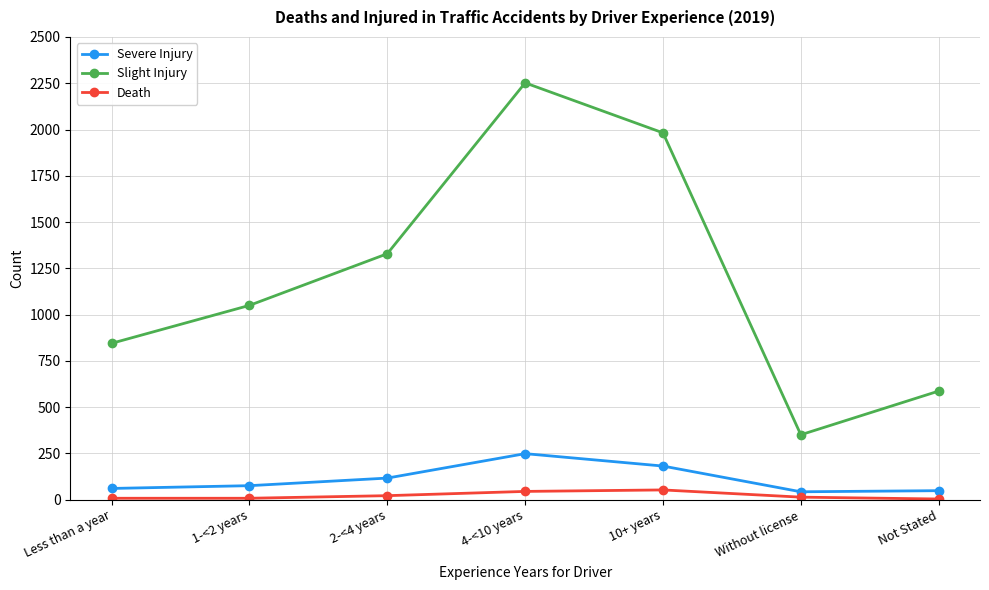

How many data points does each series have?

7